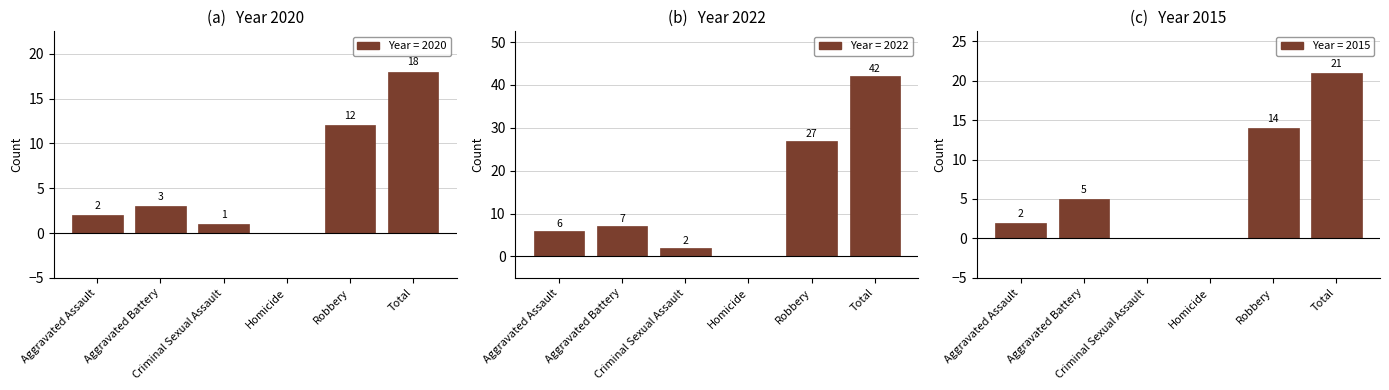

The value of 2015 at Total is 21. True or false?

True